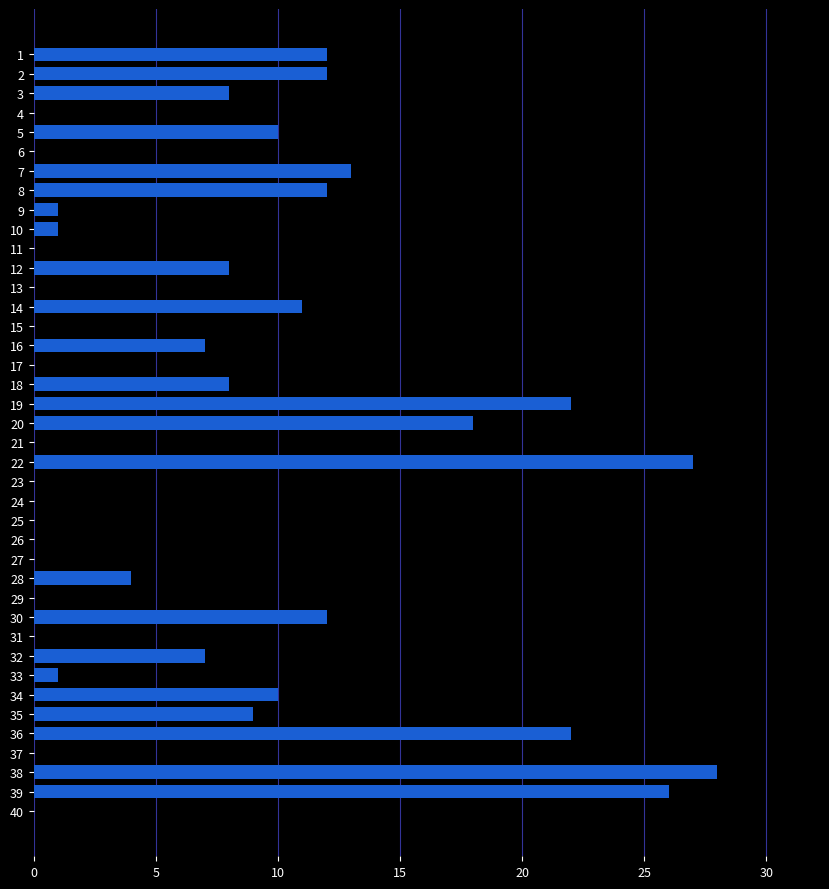

What is the sum of all values?

289